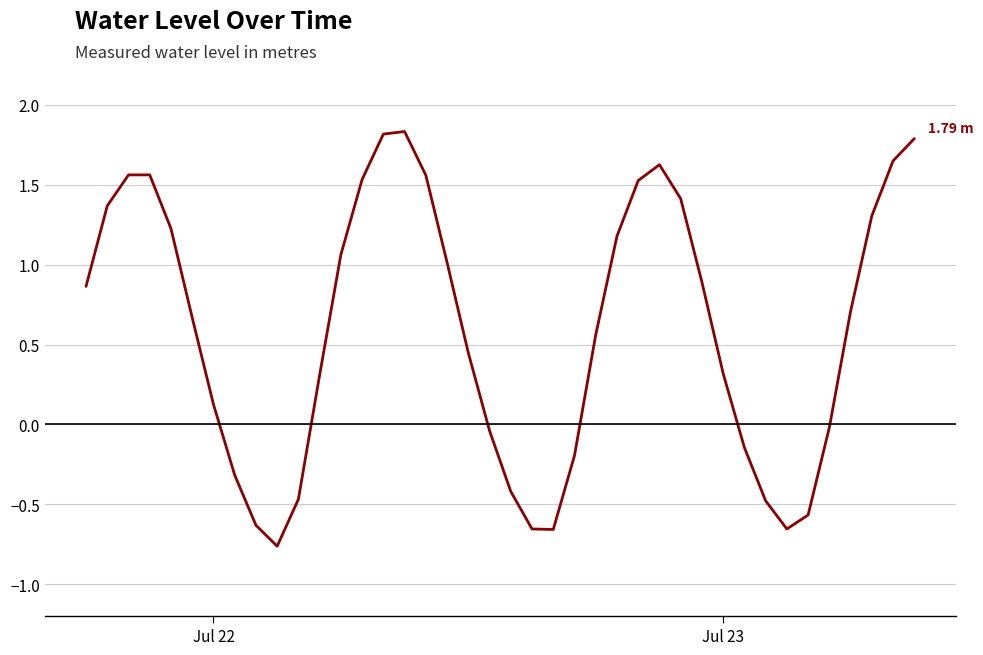

How many positive values are there?

26